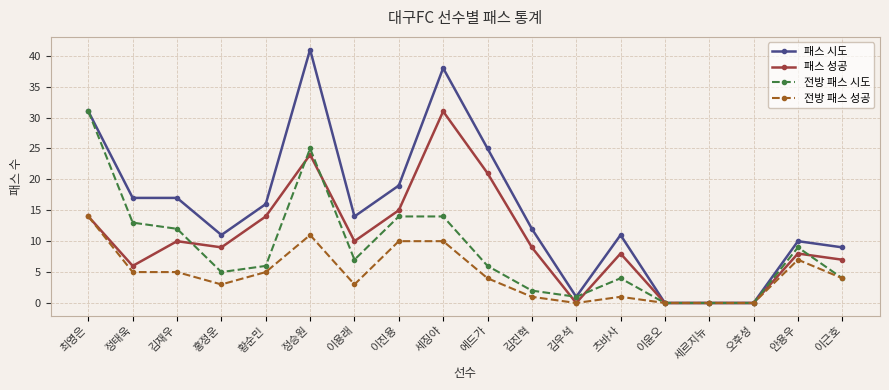

What is the difference between the maximum and minimum values in the 전방 패스 시도 series?

31